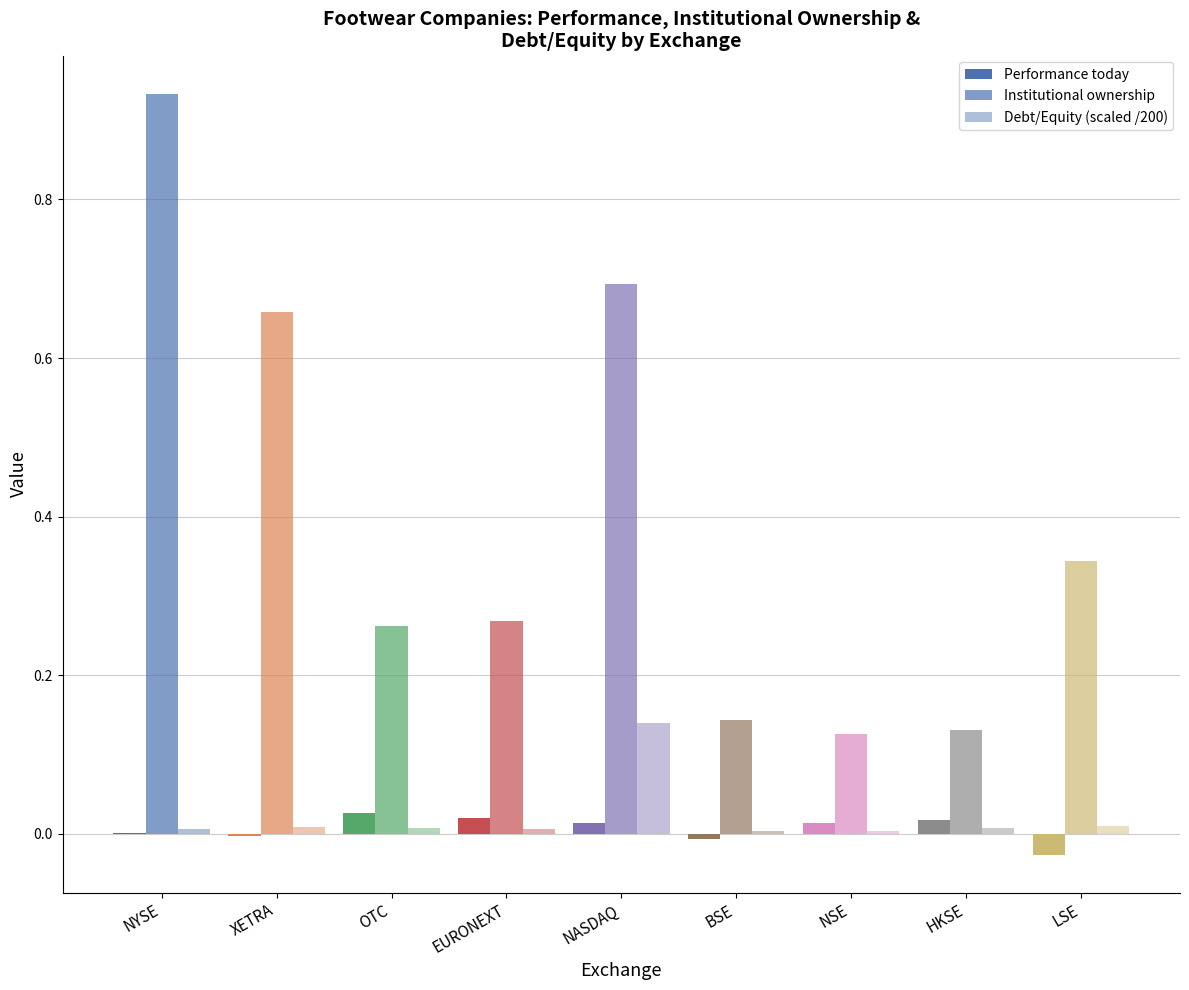

Reading left to right, transcribe all the data shown in this chart.

Performance today: NYSE=0.0	XETRA=-0.0	OTC=0.0	EURONEXT=0.0	NASDAQ=0.0	BSE=-0.0	NSE=0.0	HKSE=0.0	LSE=-0.0
Institutional ownership: NYSE=0.9	XETRA=0.7	OTC=0.3	EURONEXT=0.3	NASDAQ=0.7	BSE=0.1	NSE=0.1	HKSE=0.1	LSE=0.3
Debt/Equity (scaled /200): NYSE=0.0	XETRA=0.0	OTC=0.0	EURONEXT=0.0	NASDAQ=0.1	BSE=0.0	NSE=0.0	HKSE=0.0	LSE=0.0